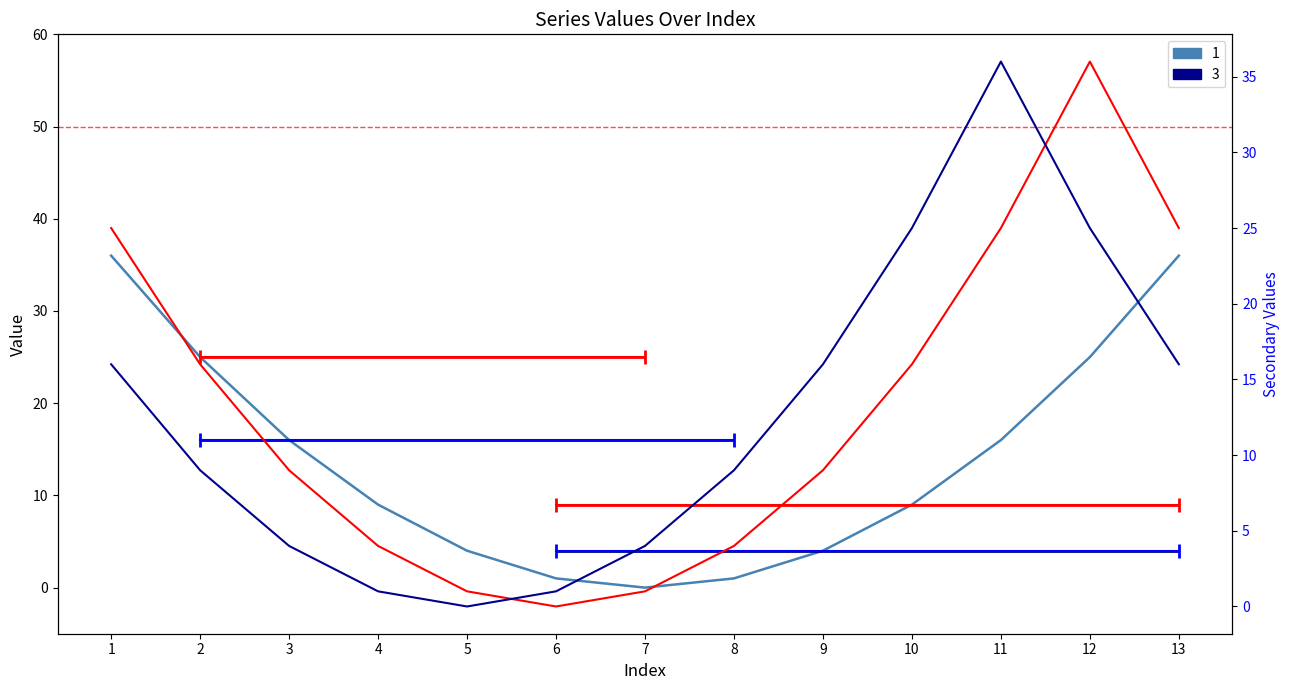

What is the sum of all 1 values?

182